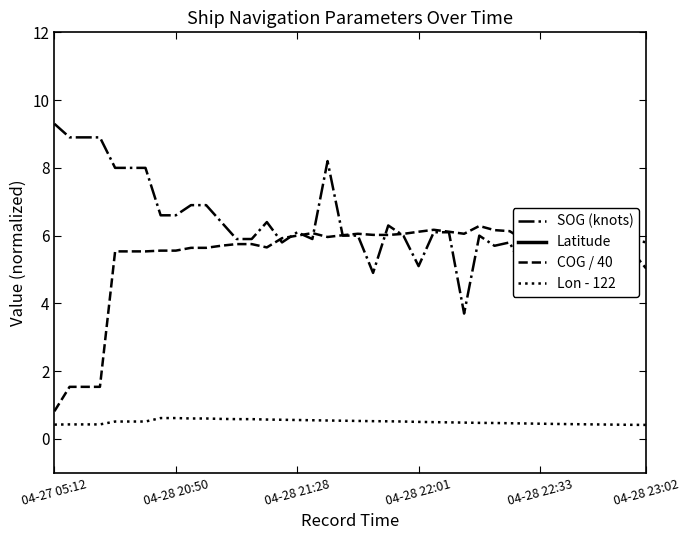

Does the chart display data point markers on the line(s)?

No